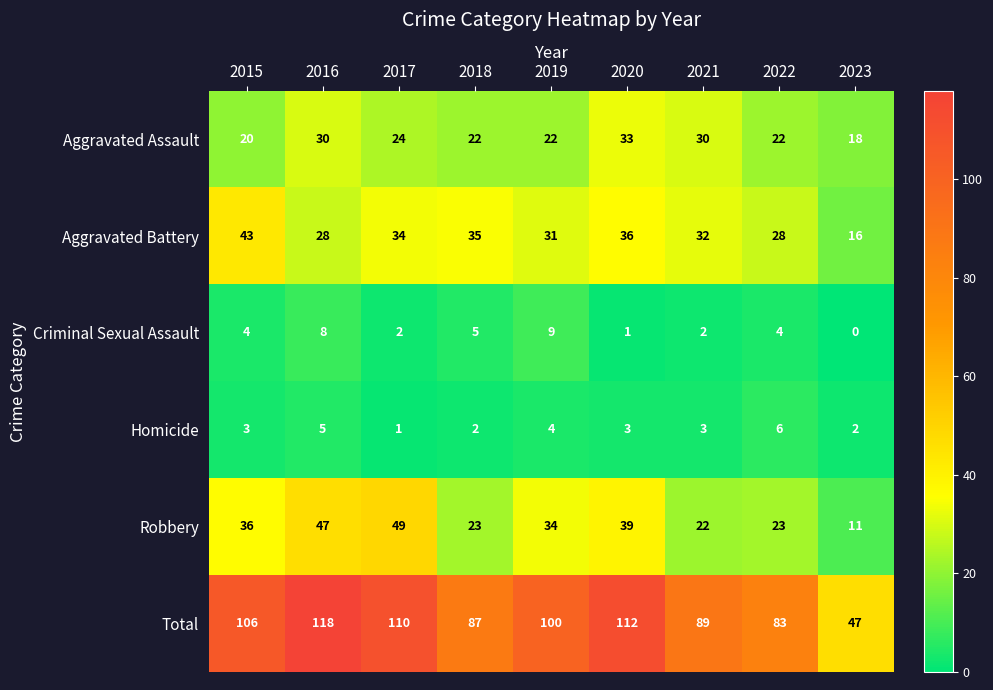

How many categories are shown in the chart?

9